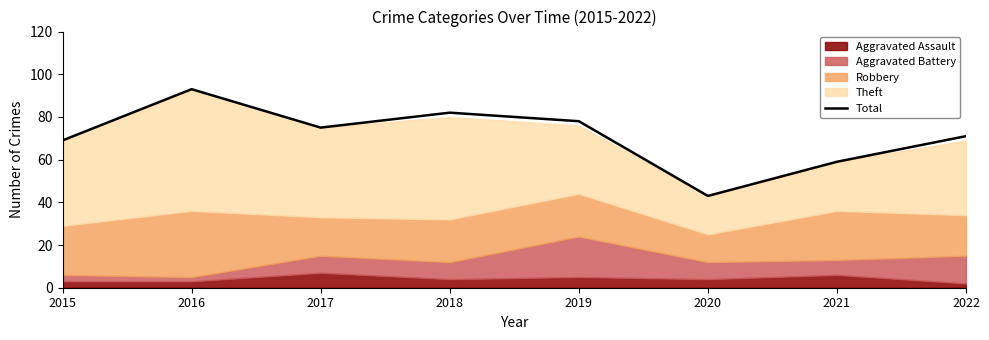

The chart shows a value of 113 at 2017. True or false?

False